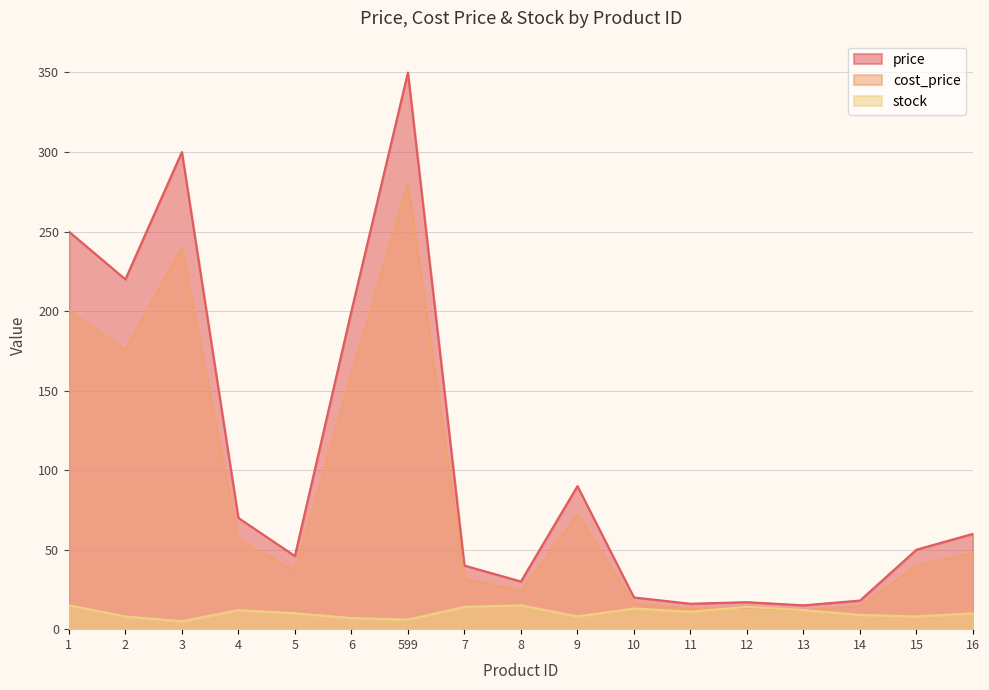

Which has a higher value, 11 or 599?

599